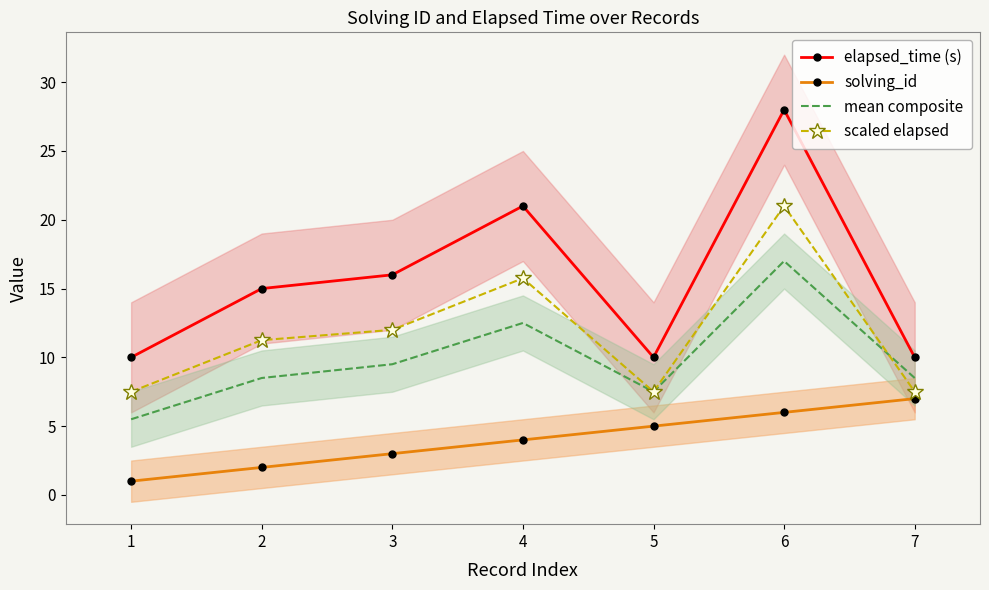

What is the approximate value of mean composite at 2?

8.5